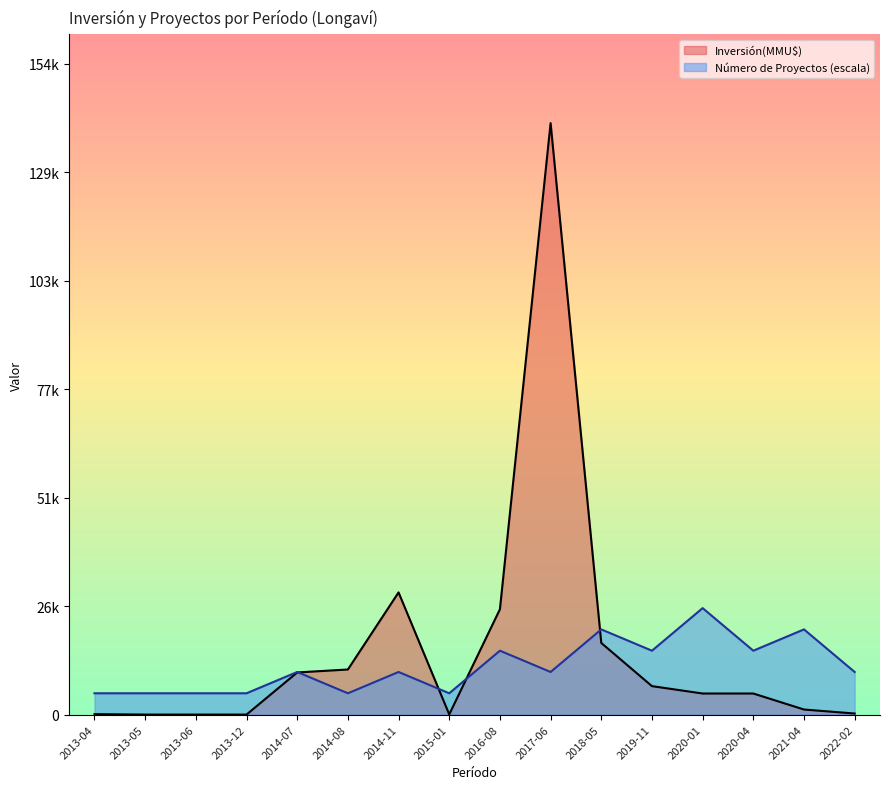

What is the label of the 3rd point from the left?

2013-06